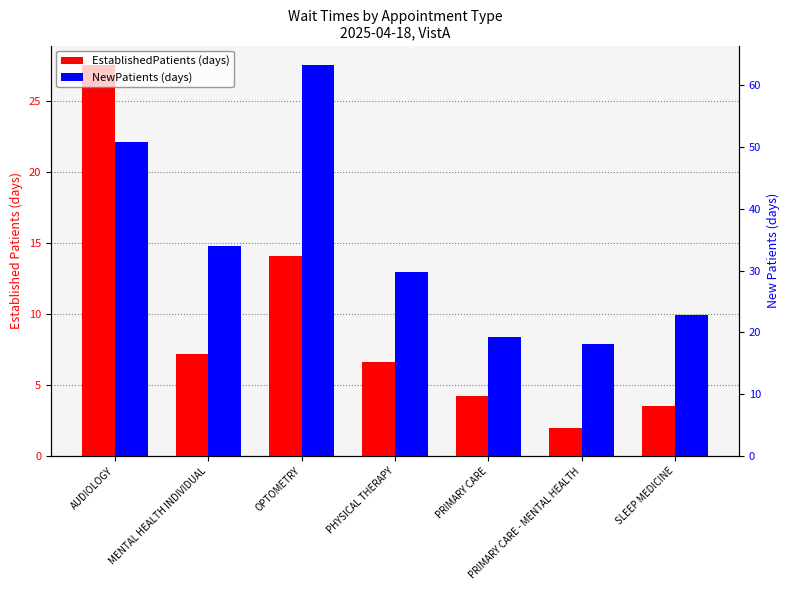

What is the total value across all series at AUDIOLOGY?

78.2